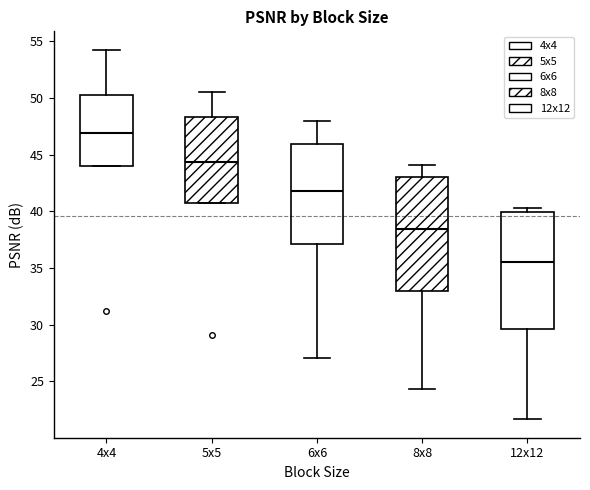

Reading left to right, transcribe this box plot: for each box, give where its median line is, the range the box spans, and where its two whiskers end, as read against the y-axis. The values are not printed on the chart, so give them approximately, as read against the axis.

4x4: median 47.0, box 44.0 to 50.5, whiskers 44.0 to 54.0
5x5: median 44.5, box 40.5 to 48.5, whiskers 40.5 to 50.5
6x6: median 42.0, box 37.0 to 46.0, whiskers 27.0 to 48.0
8x8: median 38.5, box 33.0 to 43.0, whiskers 24.5 to 44.0
12x12: median 35.5, box 29.5 to 40.0, whiskers 21.5 to 40.5